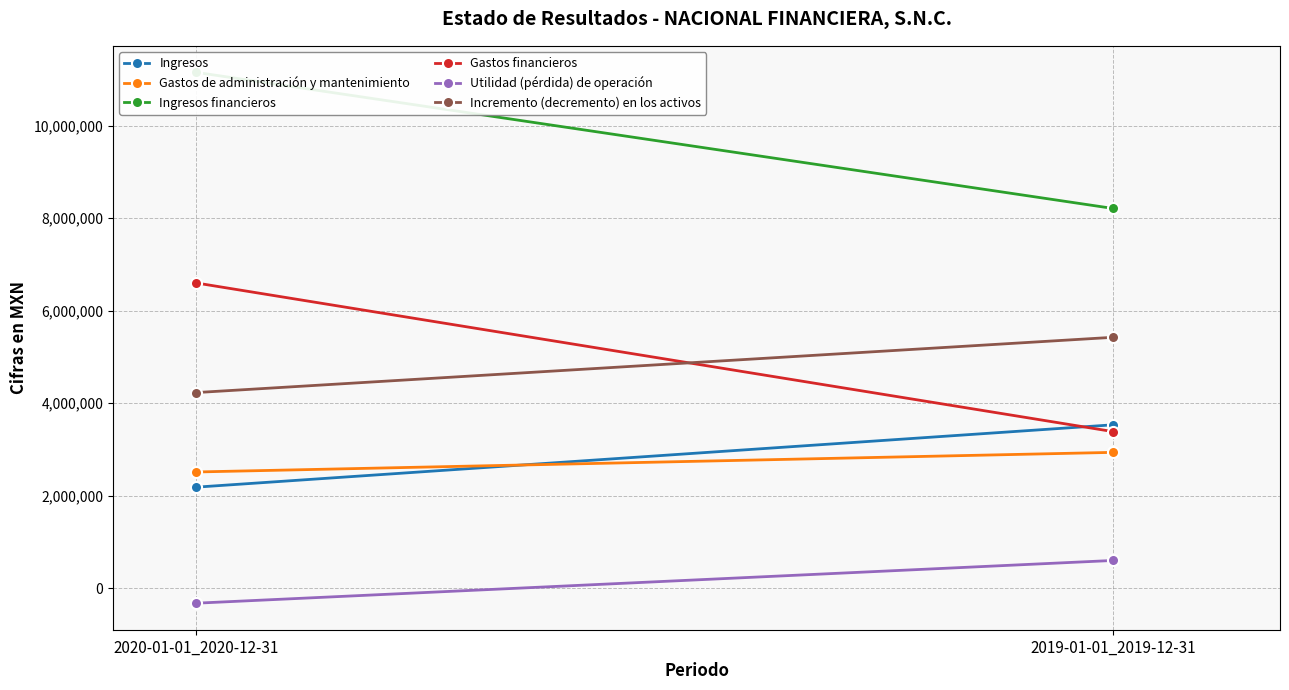

At which label does Incremento (decremento) en los activos reach its peak?

2019-01-01_2019-12-31